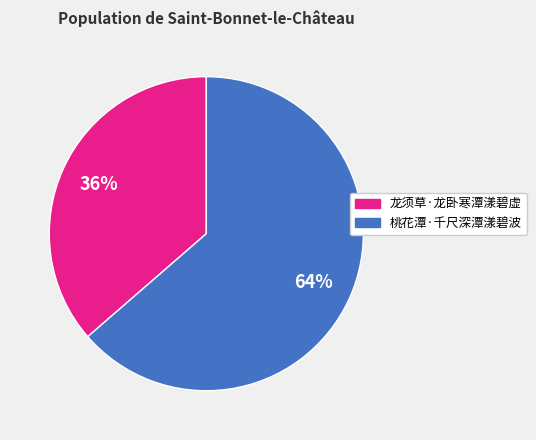

Do 桃花潭·千尺深潭漾碧波 and 龙须草·龙卧寒潭漾碧虚 together represent more than half of the pie?

Yes